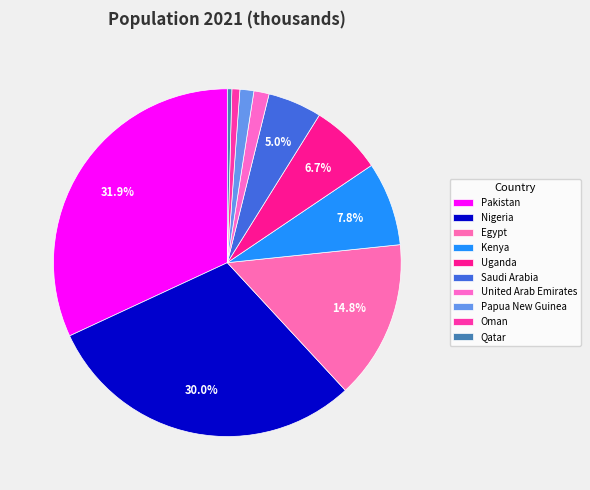

To the nearest percent, what portion does Nigeria represent?

30%